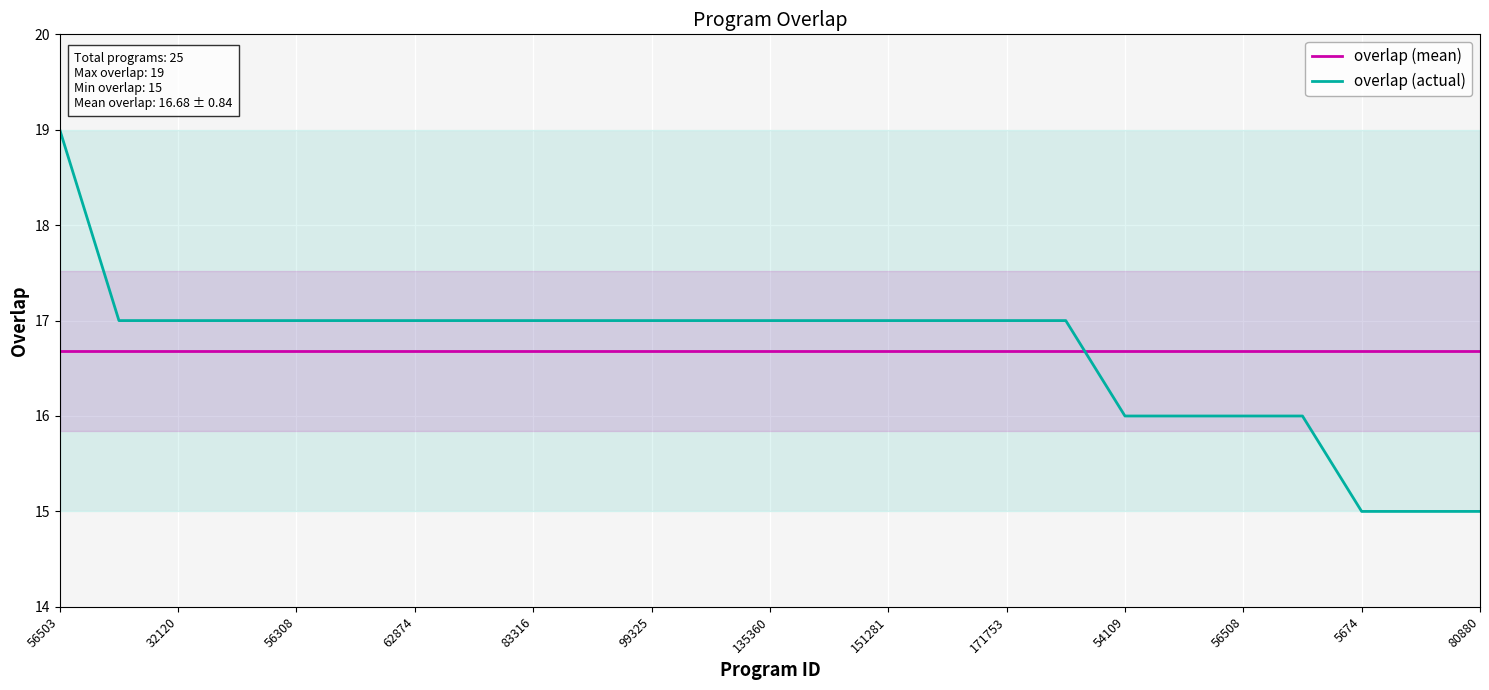

Which category has the highest value in the overlap (actual) series?

56503